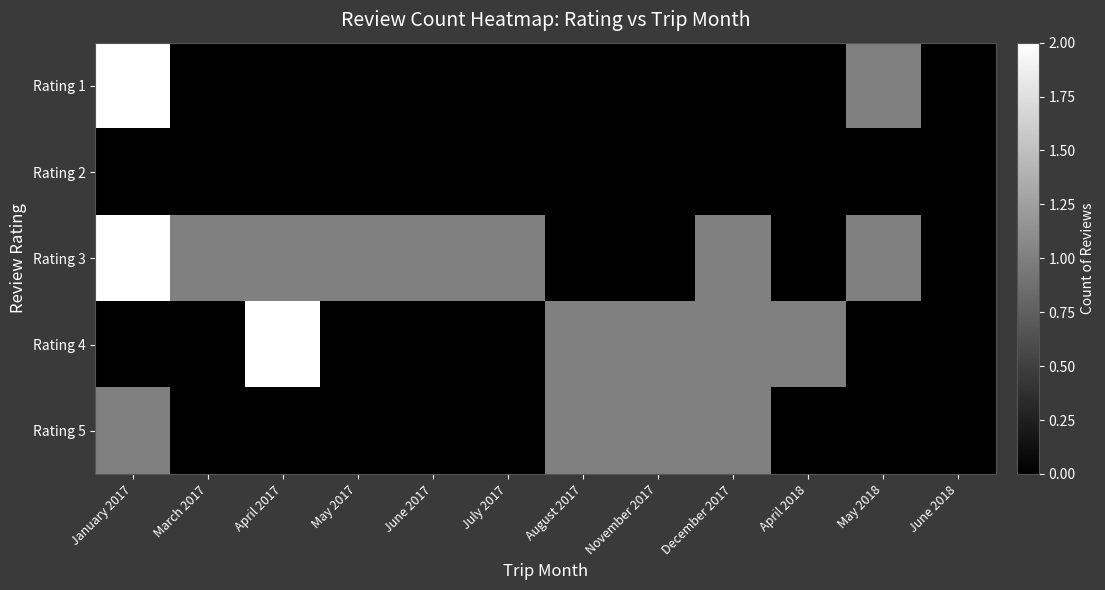

At how many categories does at least one series exceed 1?

2